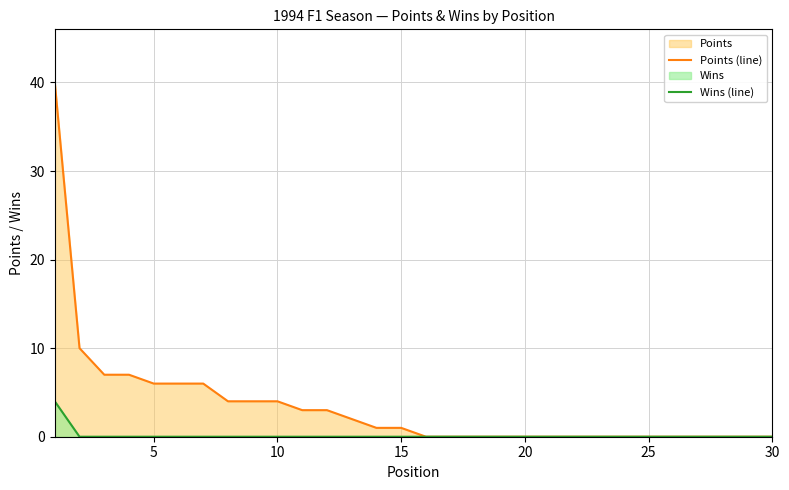

Which series has the largest range (max minus min)?

Points (line)